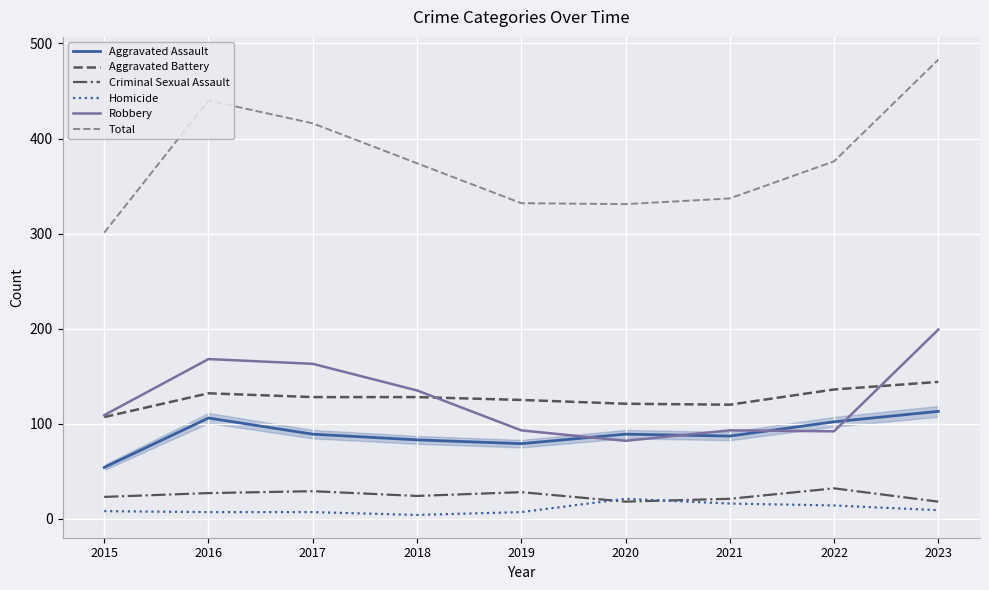

The Robbery series shows 82 at 2020. True or false?

True